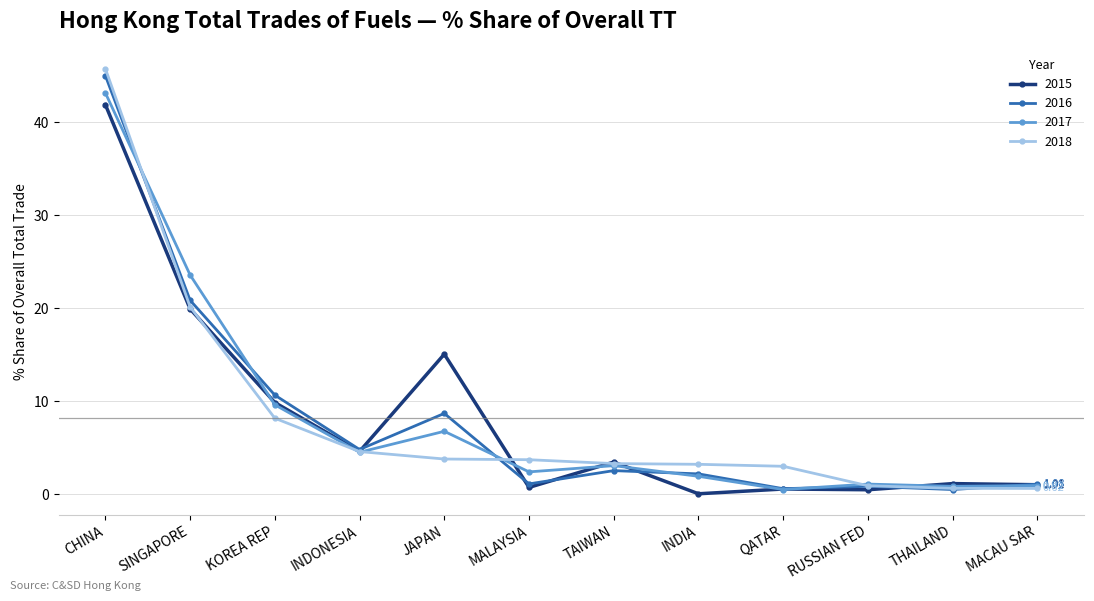

Where is the first local maximum for 2017?

JAPAN